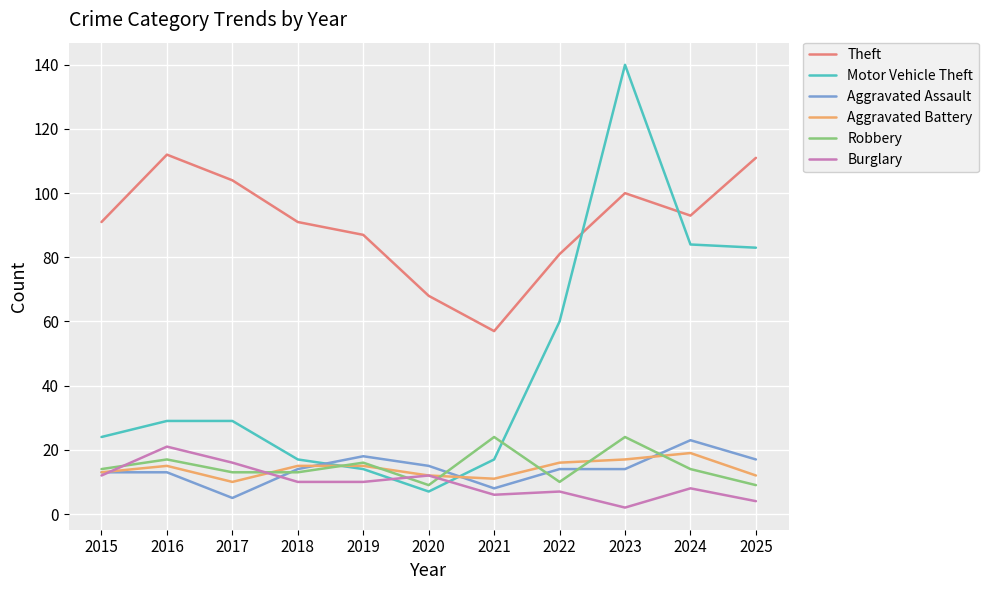

Which series has the largest total across all categories?

Theft